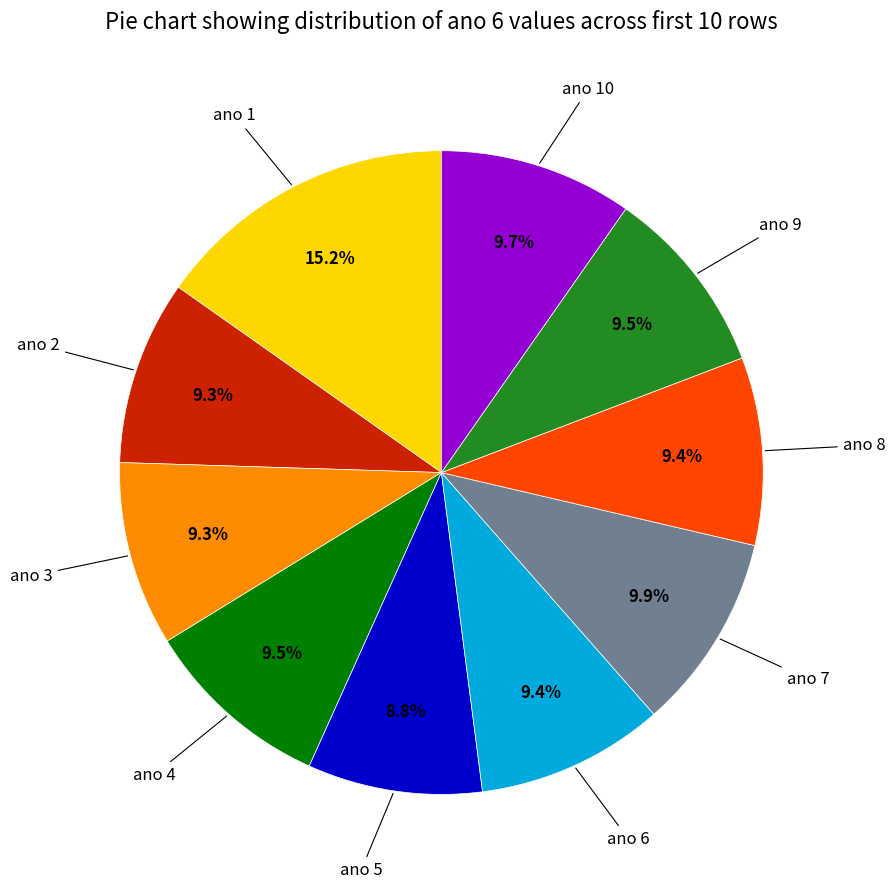

Is there any slice that represents more than half of the pie?

No